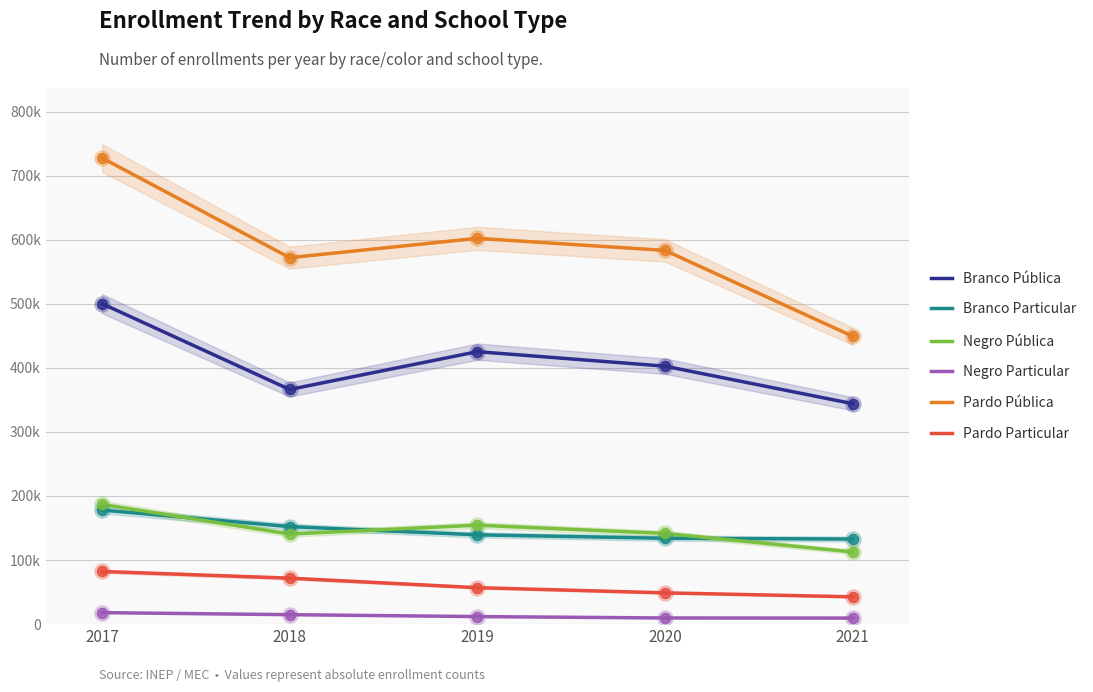

What are all the series names shown in the legend?

Branco Pública, Branco Particular, Negro Pública, Negro Particular, Pardo Pública, Pardo Particular